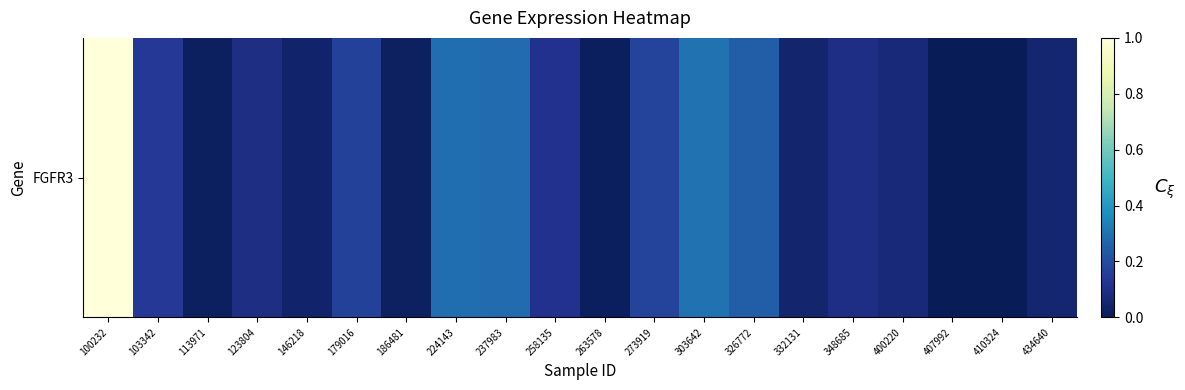

What is the average value?

0.2